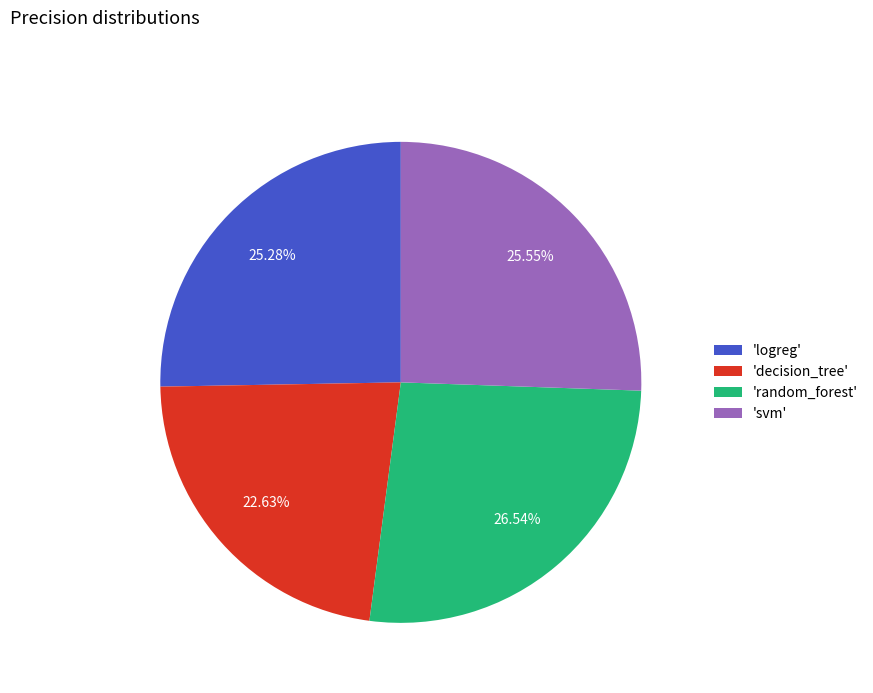

Is the sum of 'random_forest' and 'decision_tree' greater than half?

No